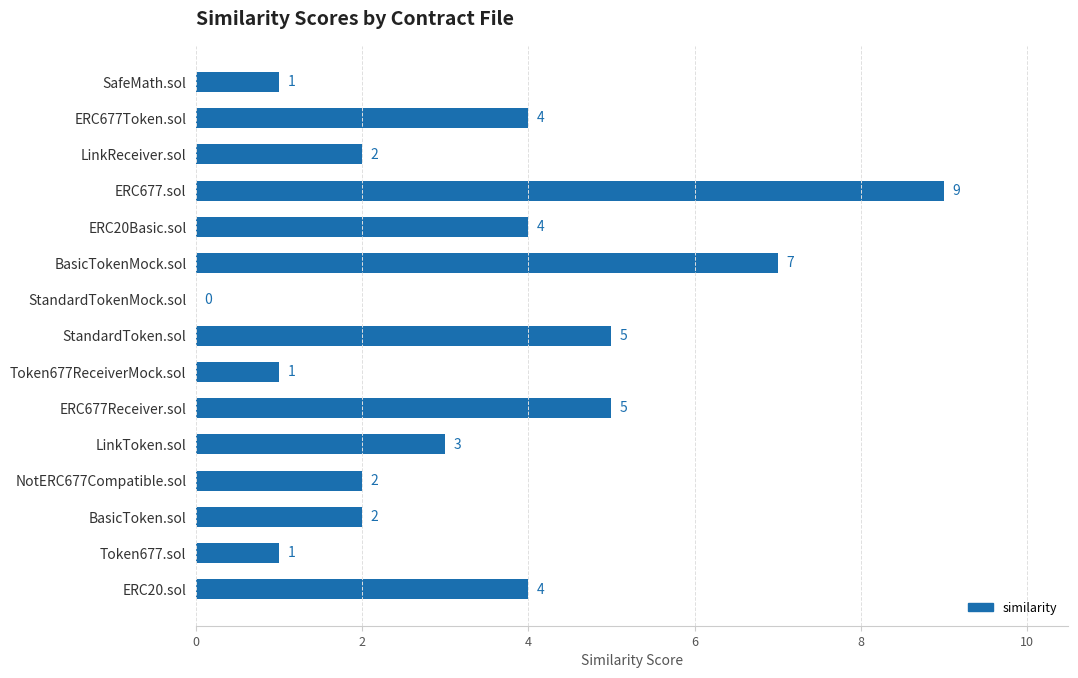

What is the greatest value displayed?

9